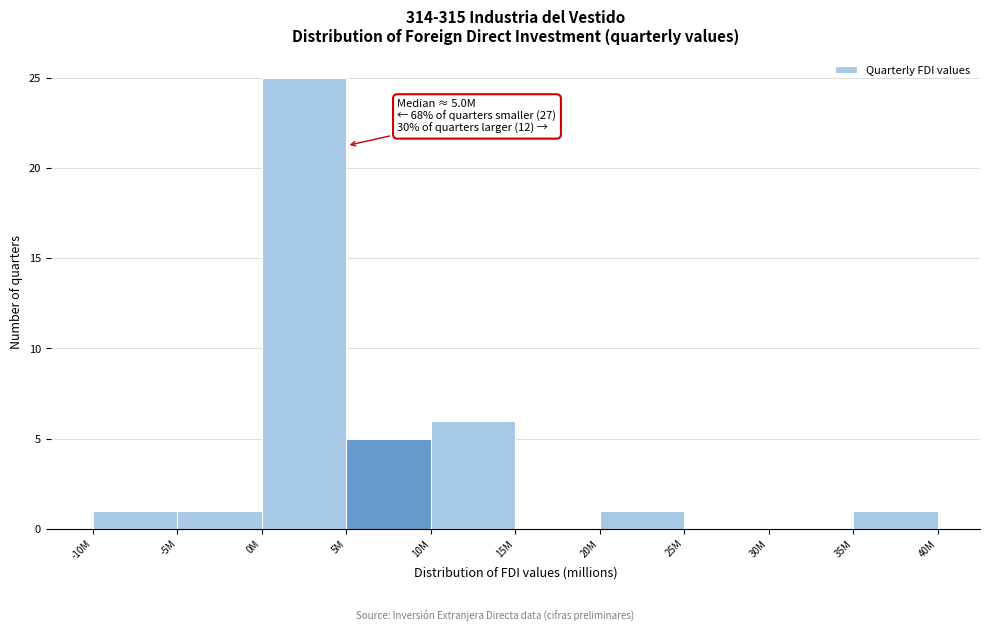

Reading right to left, transcribe all the data shown in this chart.

35M=1	30M=0	25M=0	20M=1	15M=0	10M=6	5M=5	0M=25	-5M=1	-10M=1